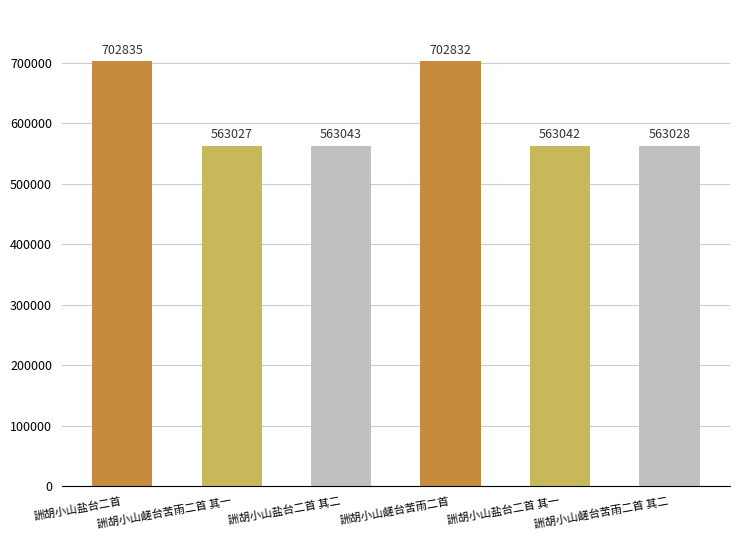

How many data points are less than 563043?

3